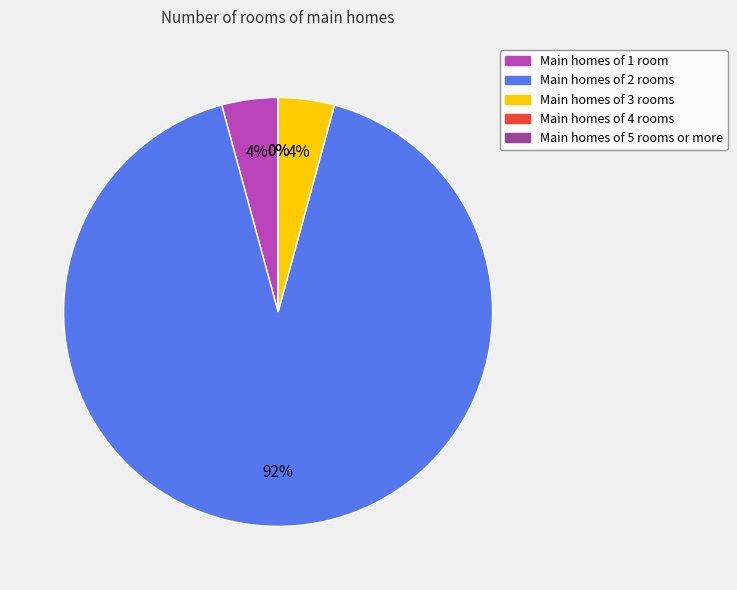

Does any single category account for the majority?

Yes